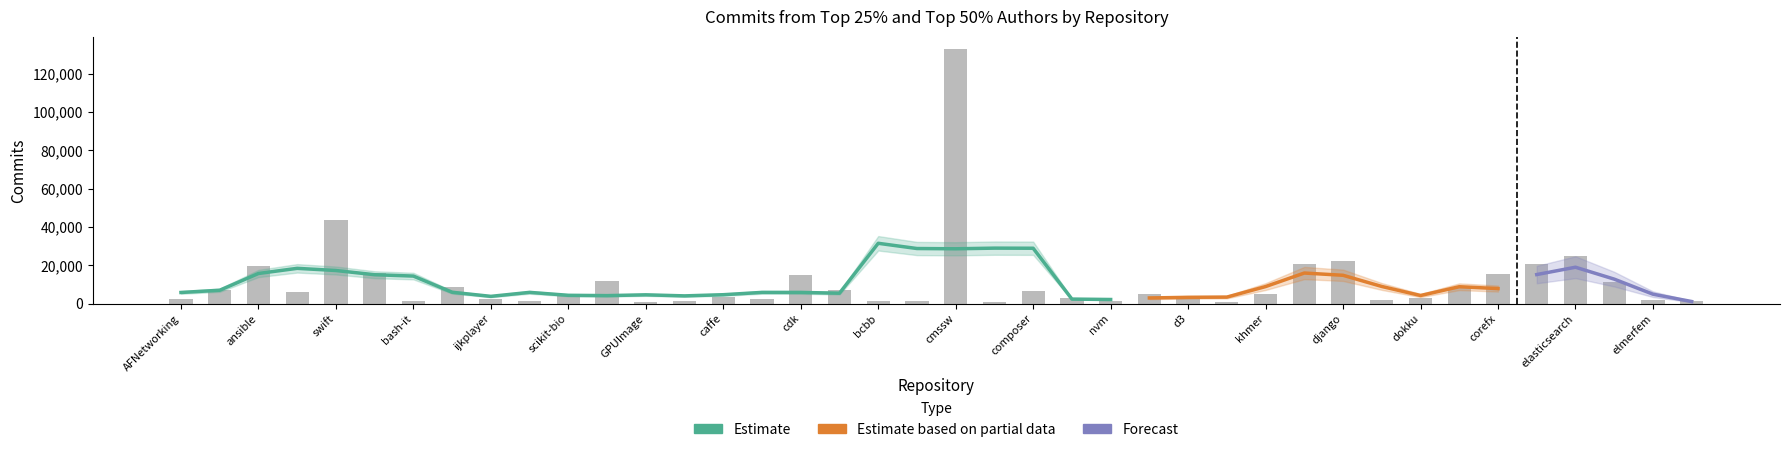

Count the number of values greater than 5191.

19